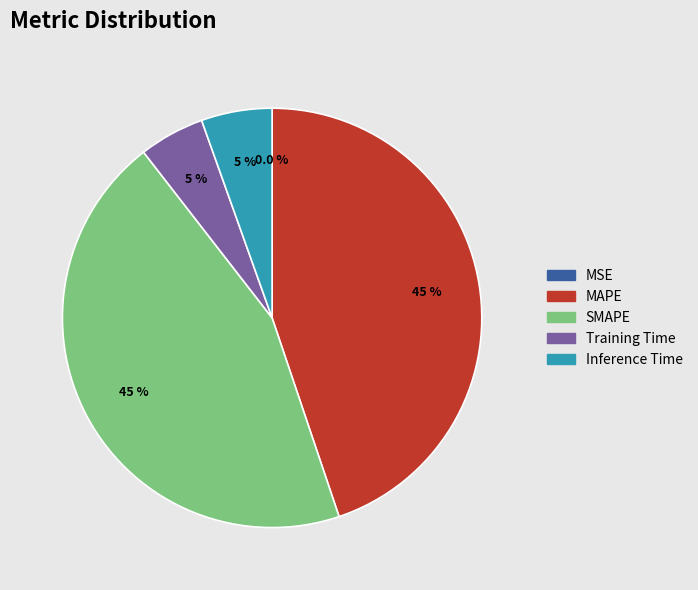

Is MAPE the majority of the pie?

No